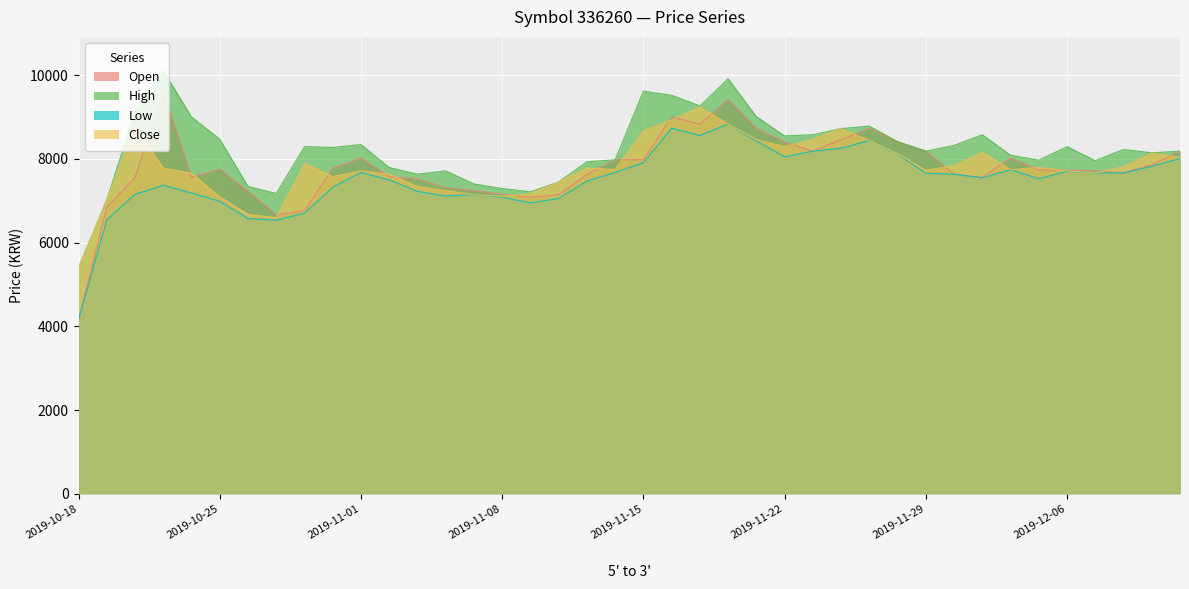

What is the difference between the maximum and minimum values in the Close series?

3827